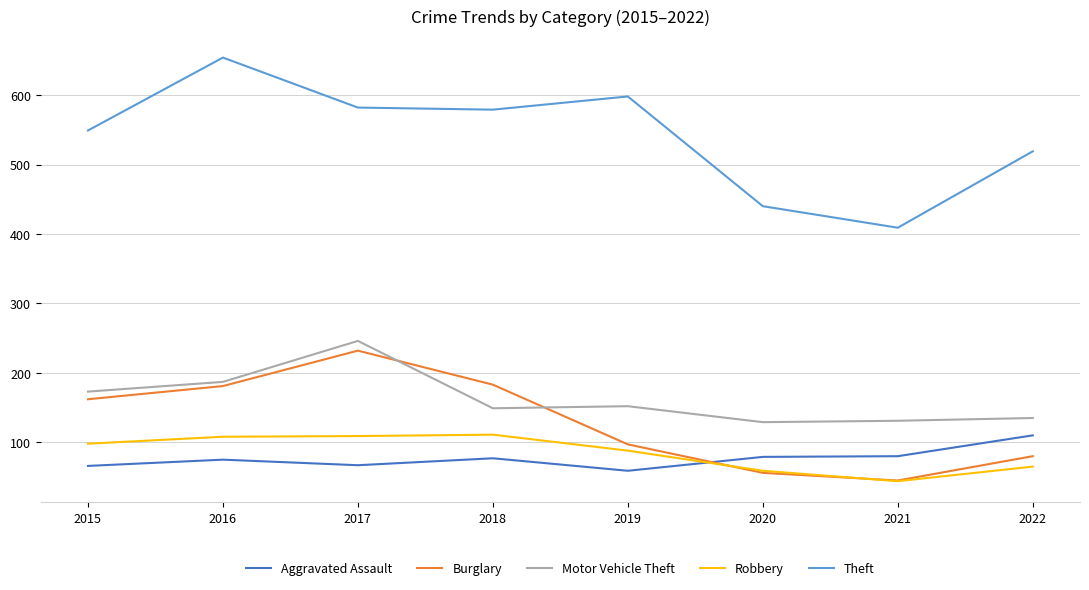

What is the sum of the Motor Vehicle Theft values at 2015 and 2019?

325